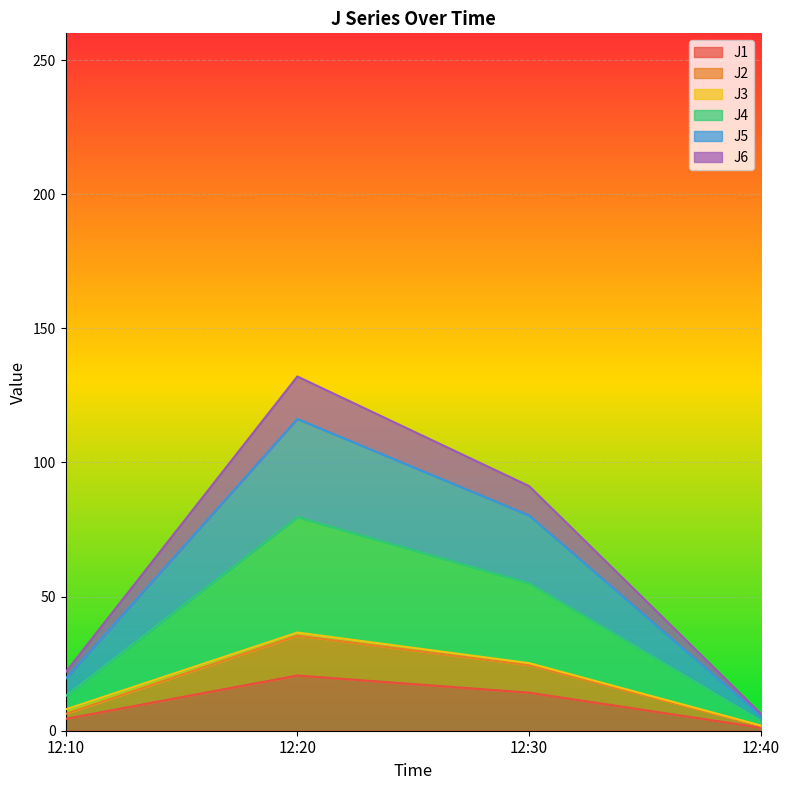

How many interior local peaks does the J4 series have?

1